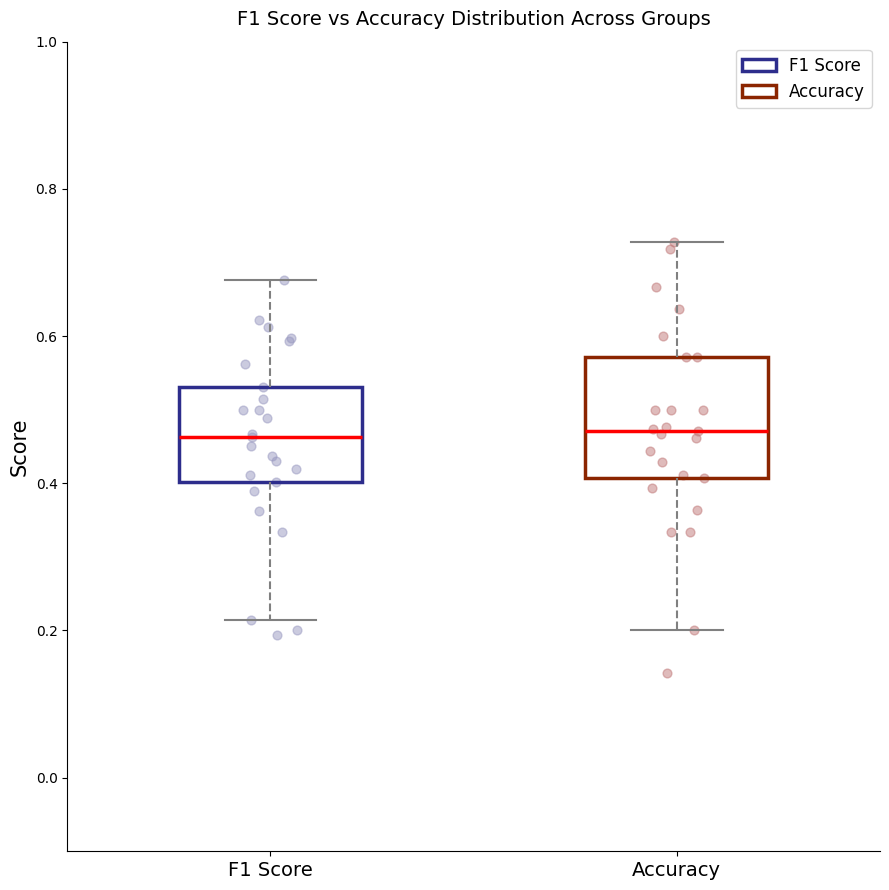

Reading left to right, transcribe this box plot: for each box, give where its median line is, the range the box spans, and where its two whiskers end, as read against the y-axis. The values are not printed on the chart, so give them approximately, as read against the axis.

F1 Score: median 0.46, box 0.40 to 0.54, whiskers 0.22 to 0.68
Accuracy: median 0.48, box 0.40 to 0.58, whiskers 0.20 to 0.72